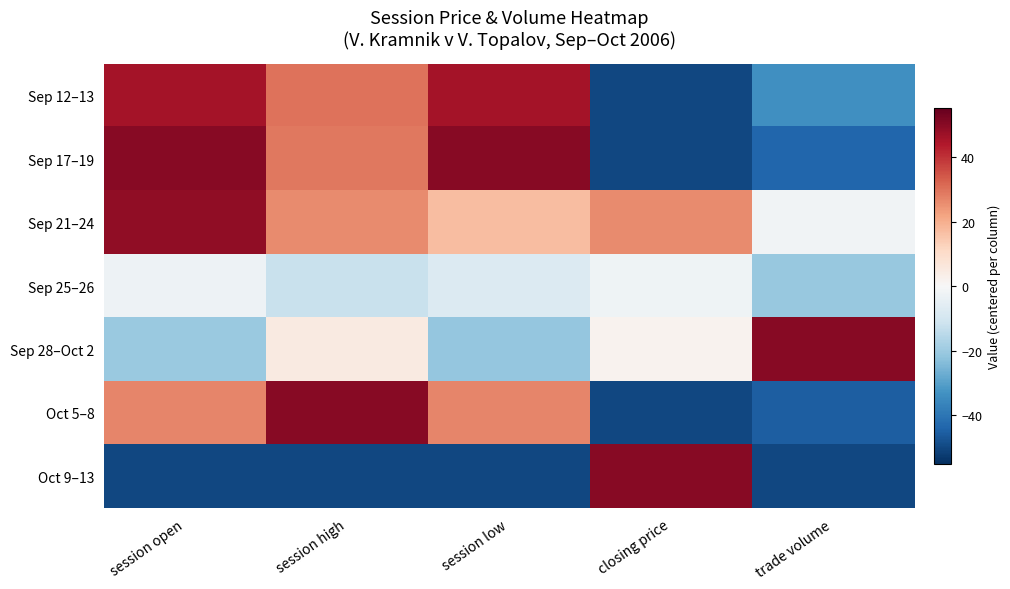

What is the total value across all series at session open?

1.0